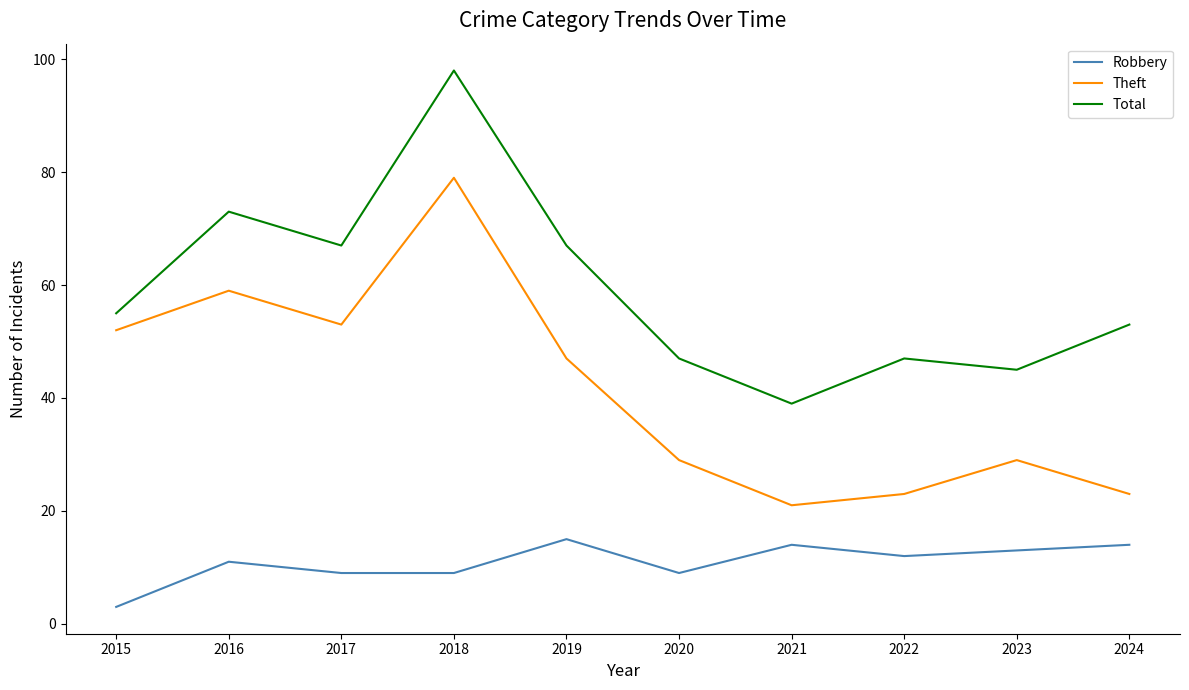

What is the total value across all series at 2023?

87